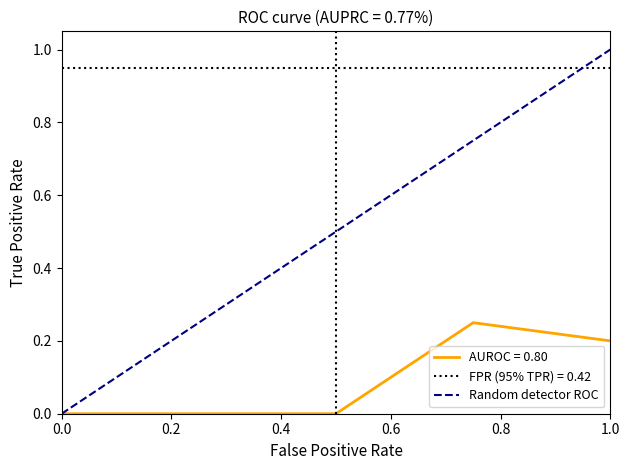

What is the difference between the maximum and minimum values?

1